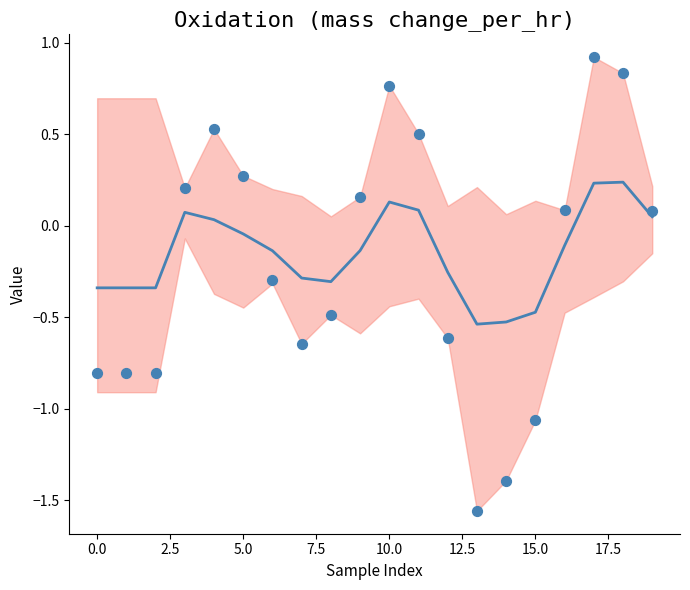

At how many categories does at least one series exceed 0?

10